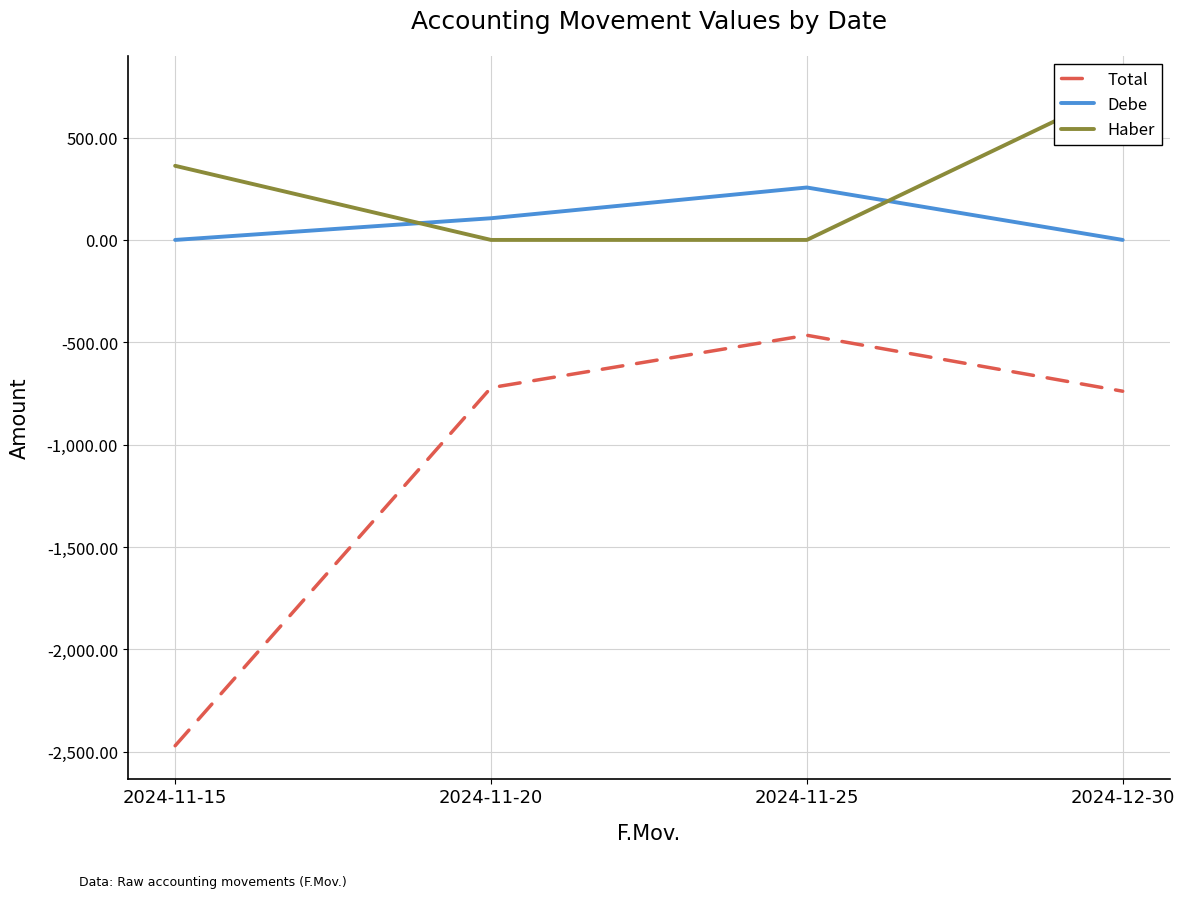

What are all the series names shown in the legend?

Total, Debe, Haber